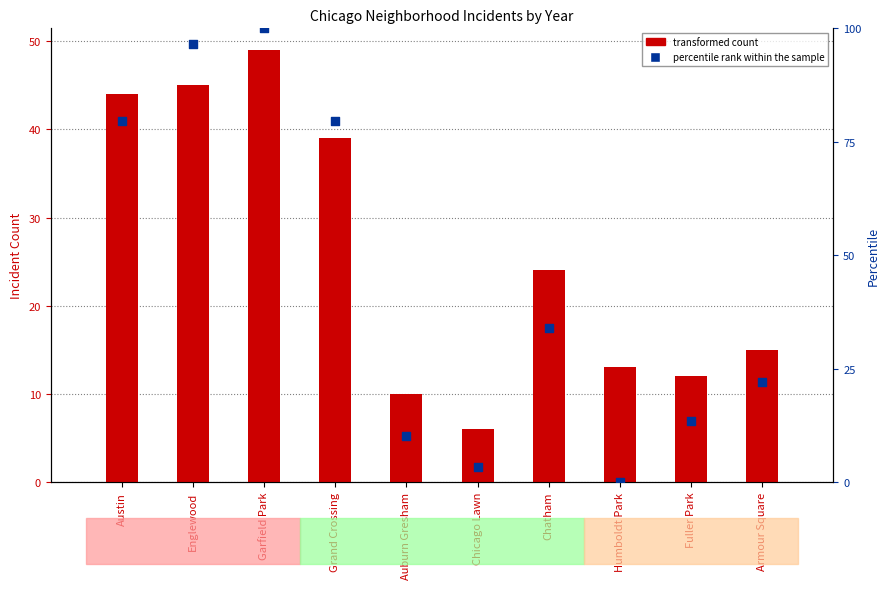

At how many categories does at least one series exceed 16?

6